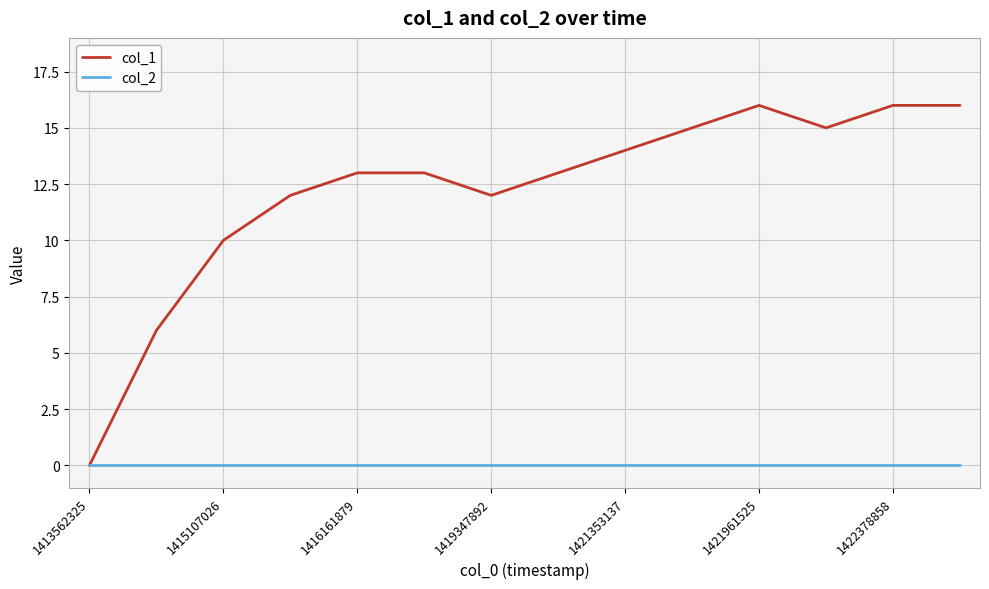

Which series has the largest total across all categories?

col_1